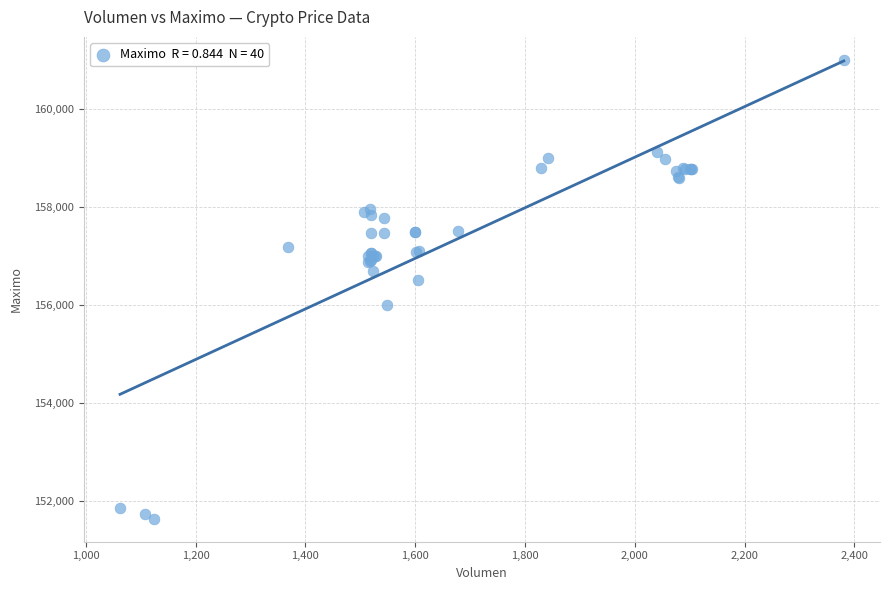

What Y value in the scatter plot is closest to 156316?

156500